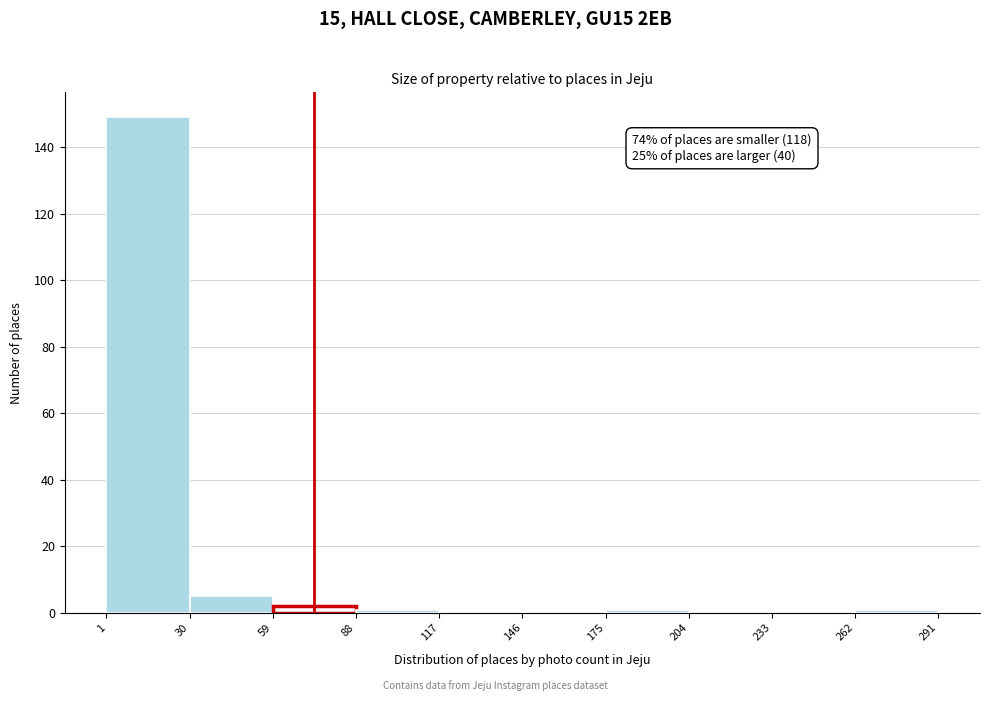

Which range on the x-axis has the tallest bar?

1 to 30